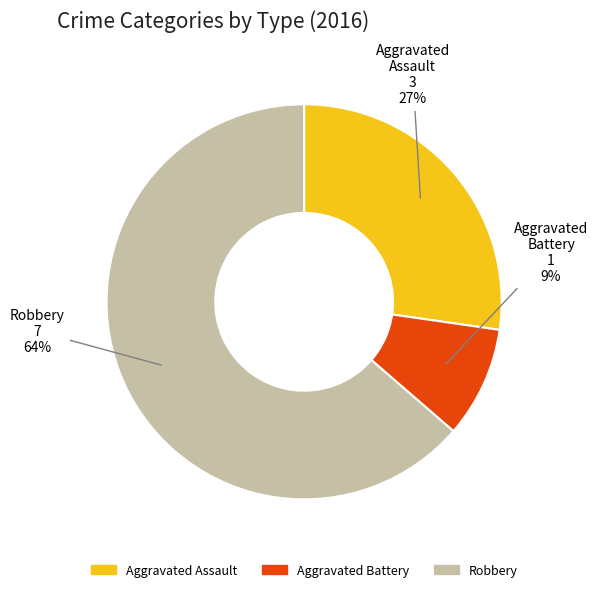

To the nearest percent, what is the difference between the largest and smallest slice percentages?

55%